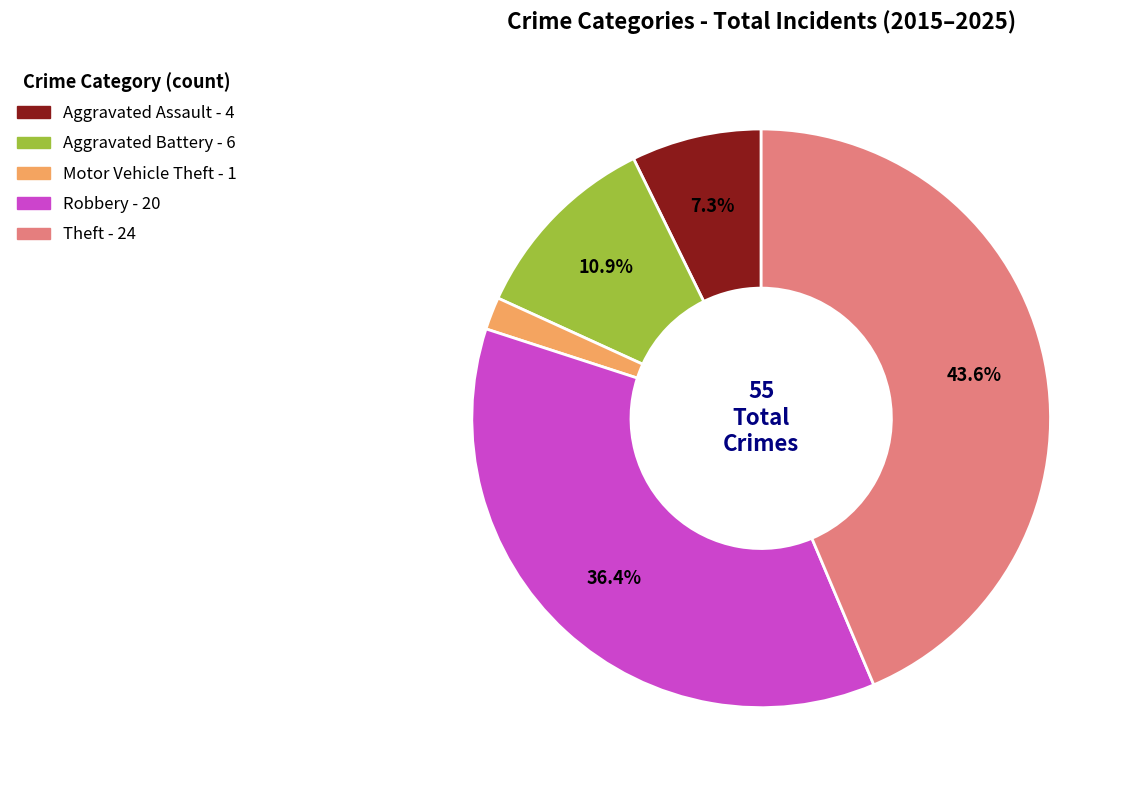

Which slice is the largest?

Theft